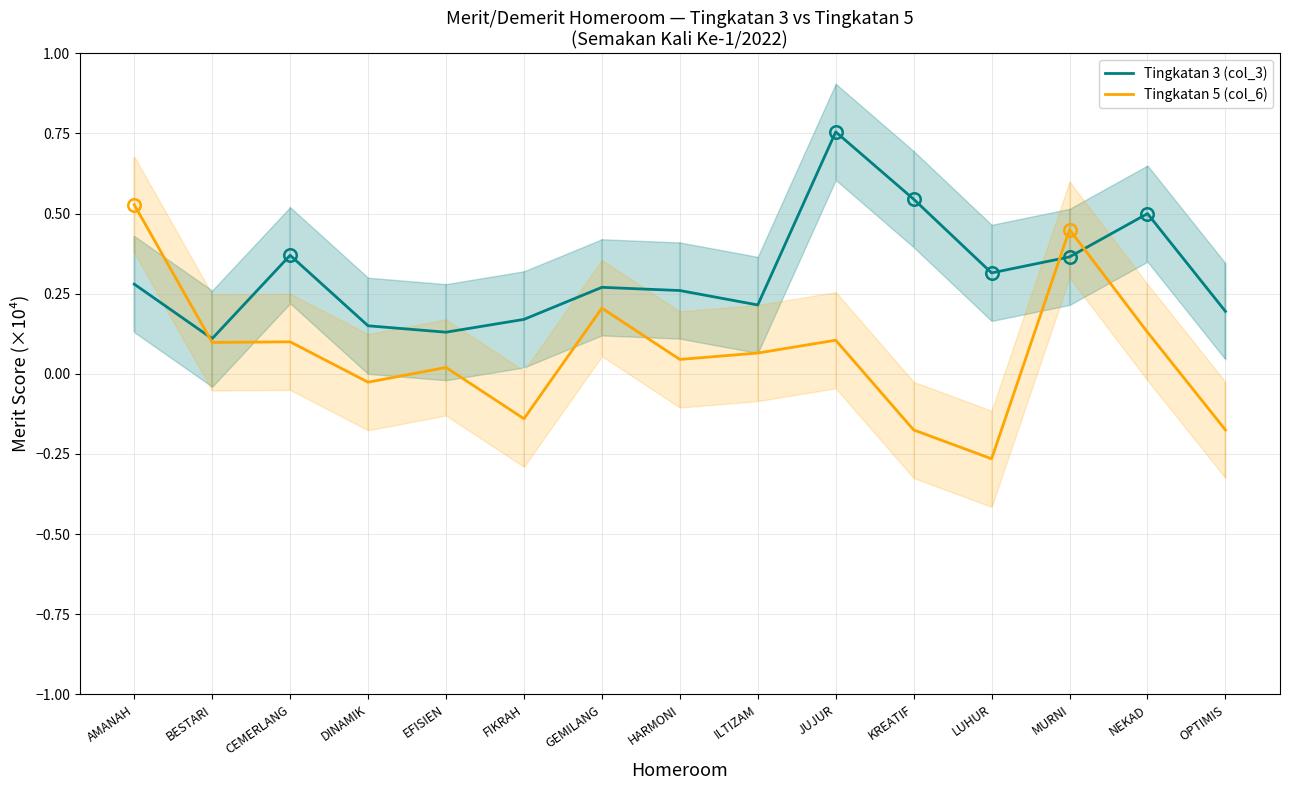

Is this an area chart (filled region under the line)?

No